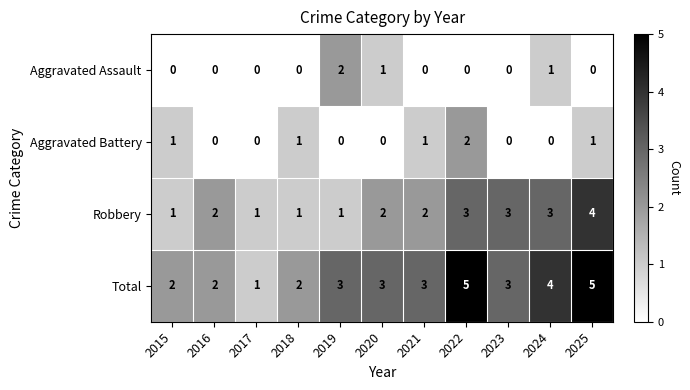

At how many categories does at least one series exceed 0?

11